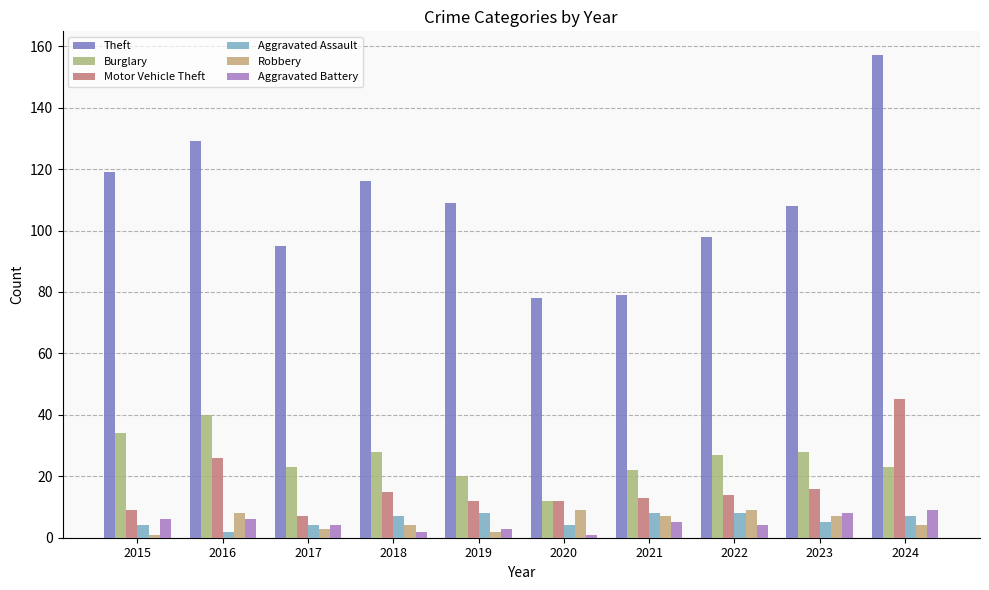

At how many categories does at least one series exceed 73?

10